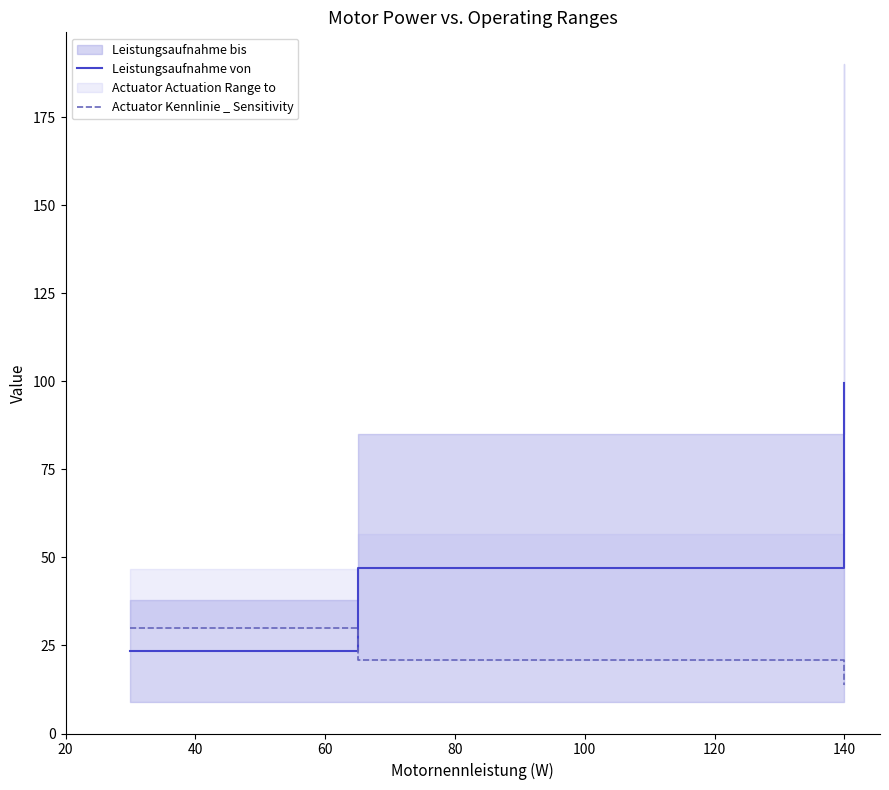

What is the minimum value for Leistungsaufnahme von?

23.5